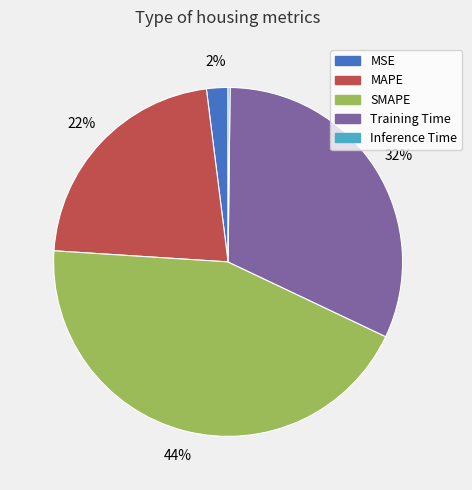

Is it true that Training Time is 25% of the pie?

False